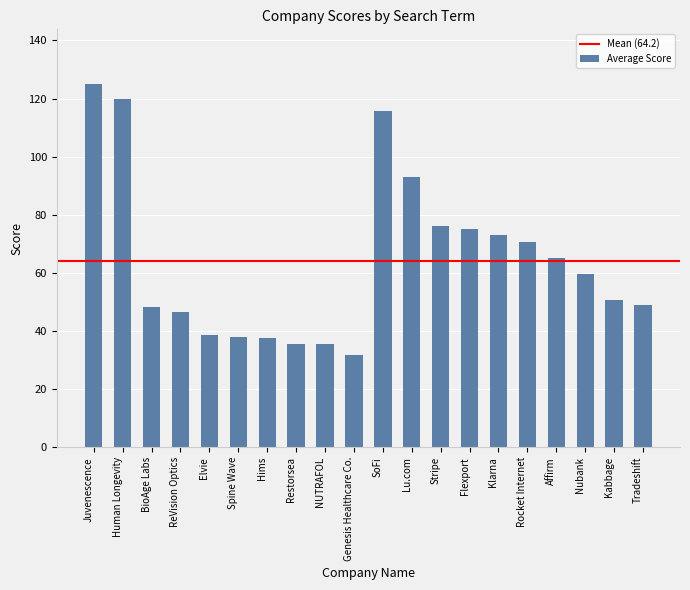

What is the sum of all values?

1284.8